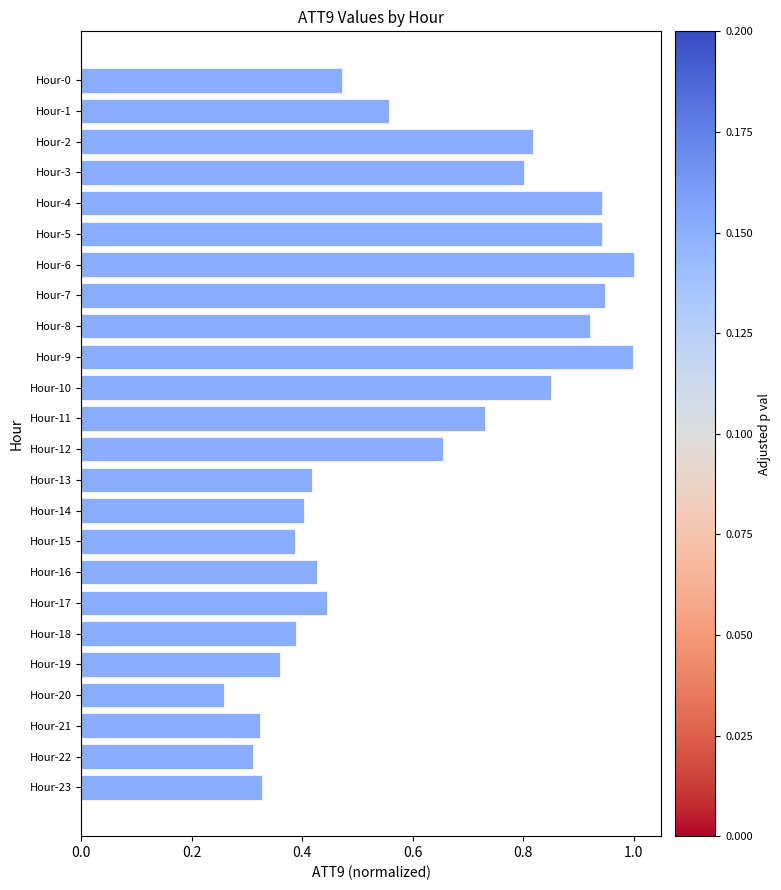

Between Hour-12 and Hour-6, which is larger?

Hour-6